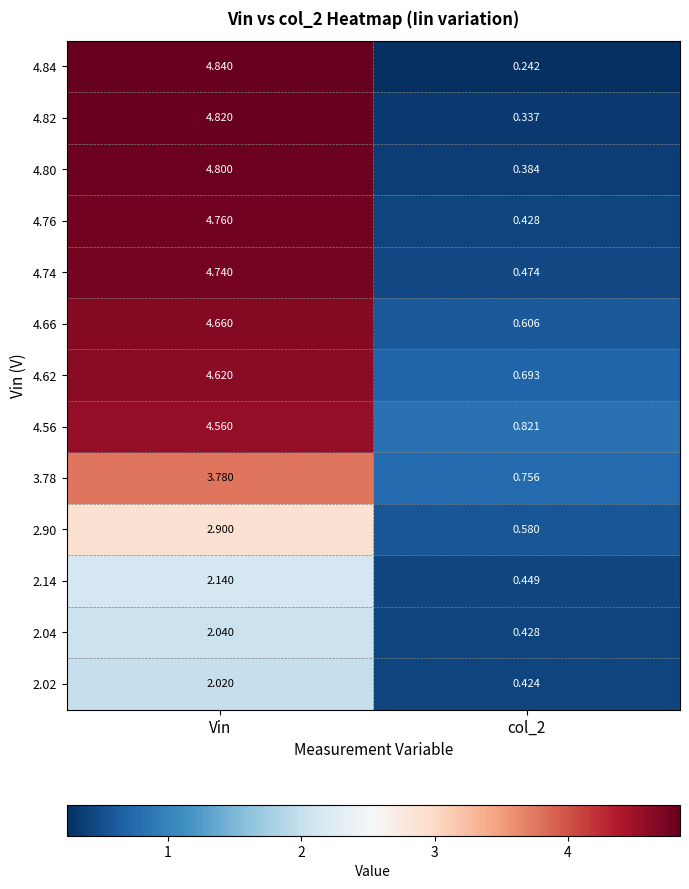

At which category does the chart reach its peak across all series?

Vin